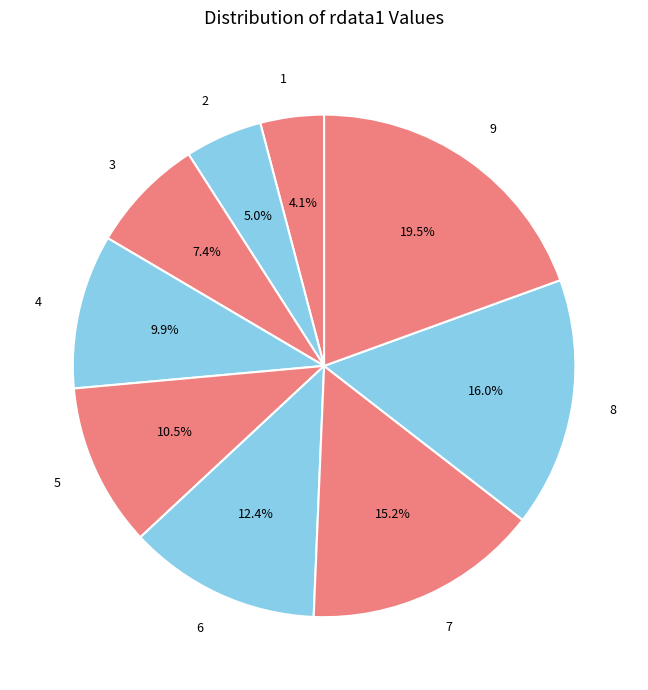

How many segments does this pie chart have?

9